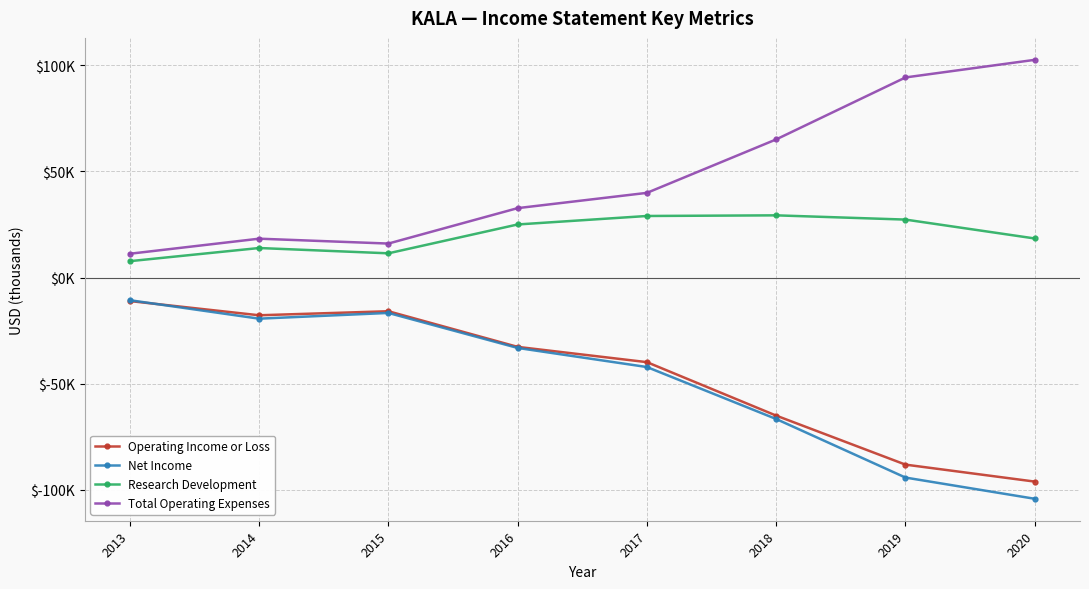

Which category has the lowest value in the Net Income series?

2020